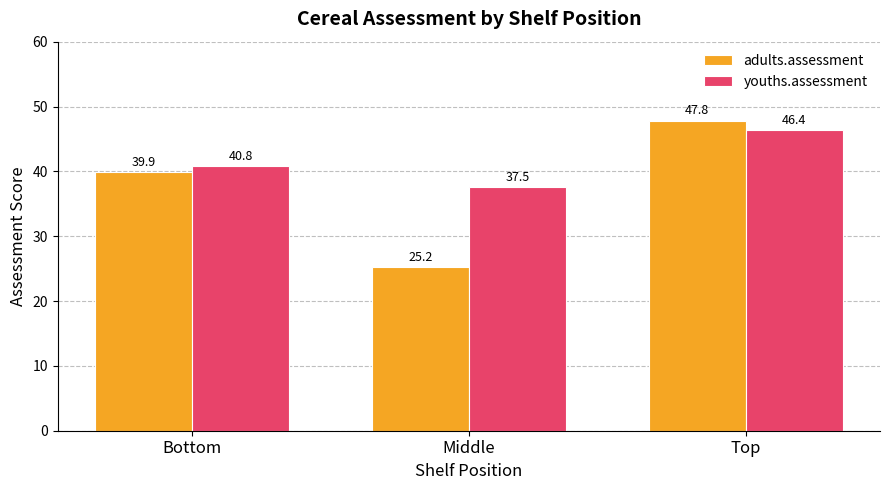

How many groups of bars are there?

3